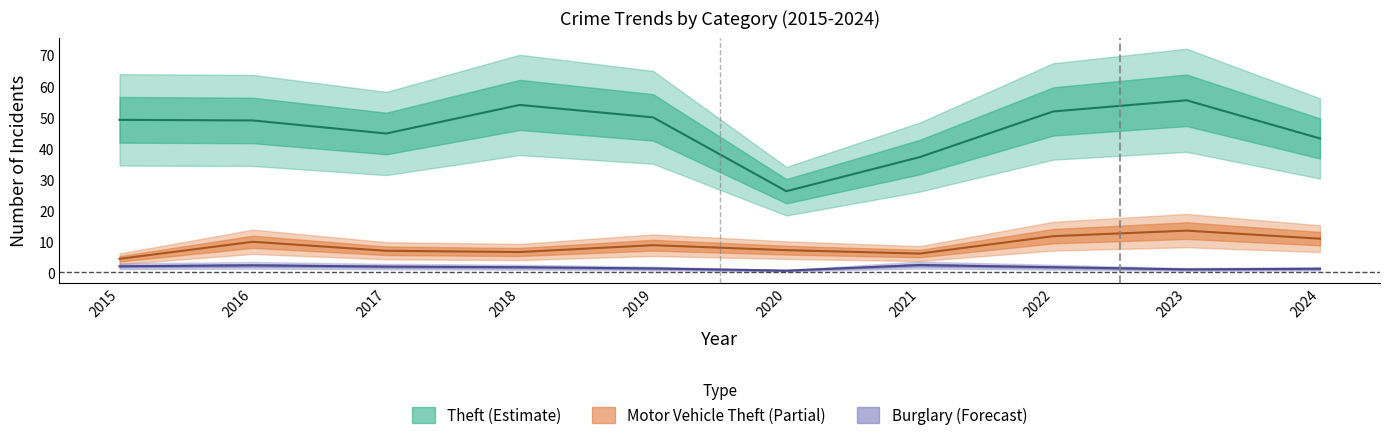

True or false: Motor Vehicle Theft and Theft cross at least once.

False